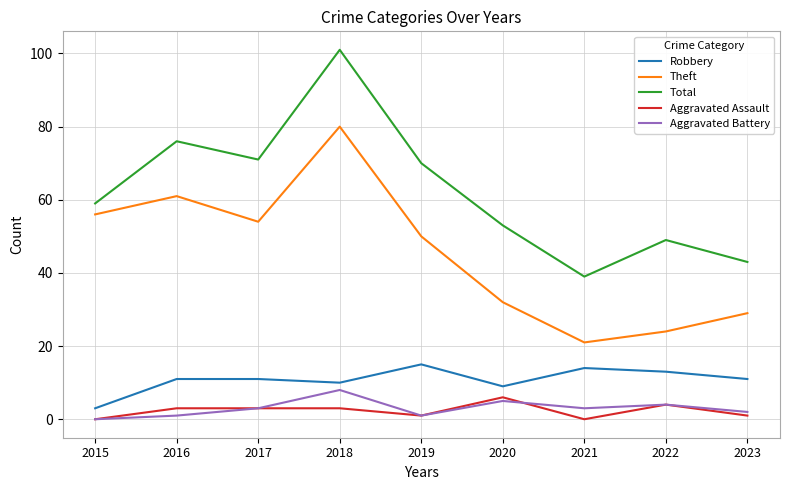

The value of Total at 2019 is 70. True or false?

True